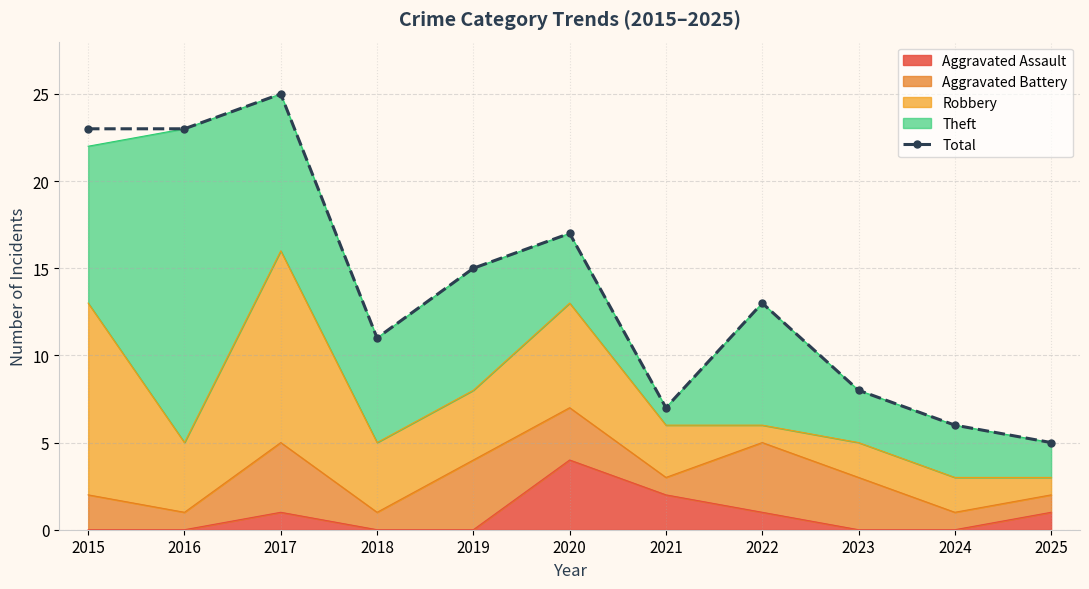

Rank the categories by value from highest to lowest.

2017, 2015, 2016, 2020, 2019, 2022, 2018, 2023, 2021, 2024, 2025